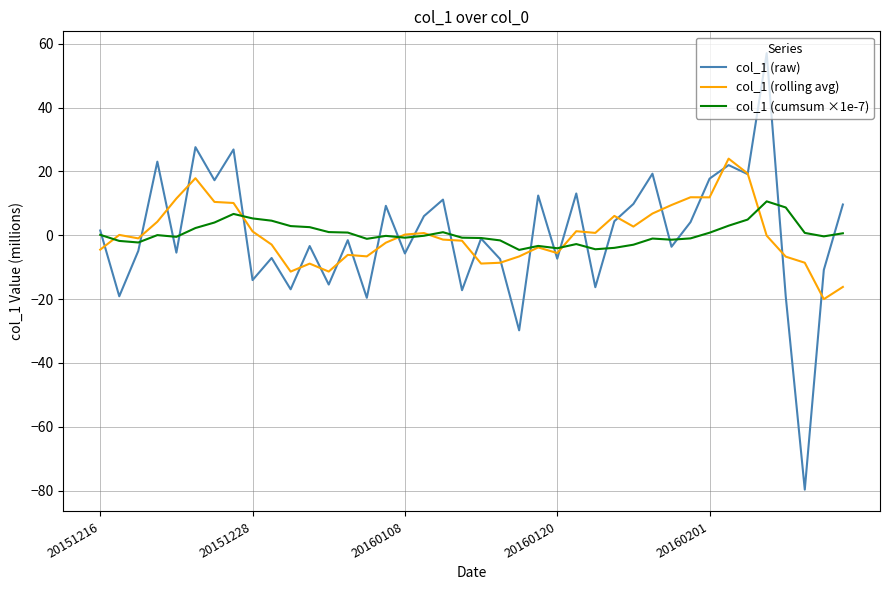

How many negative values does the col_1 (raw) series have?

21